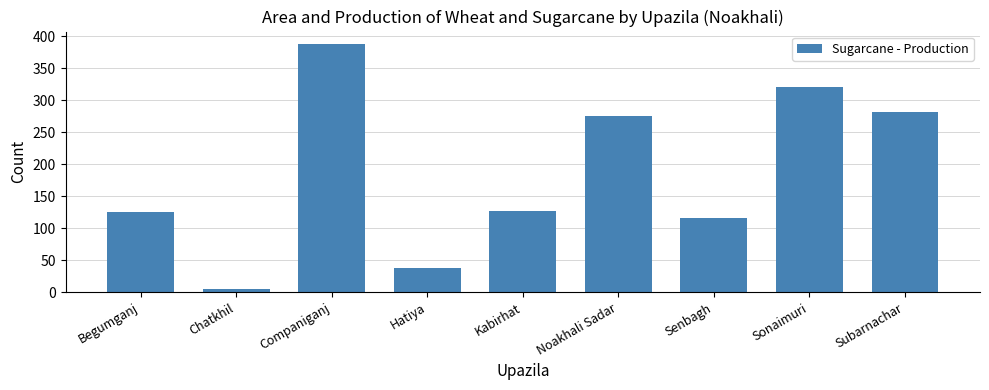

What is the average value?

186